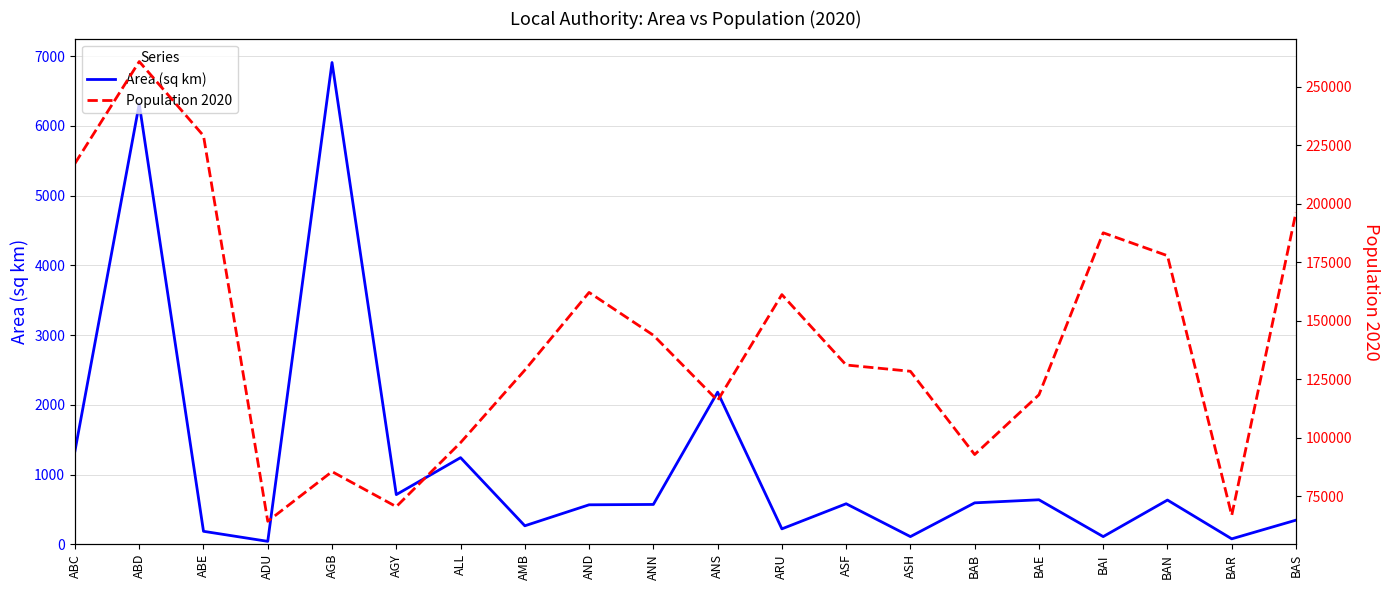

What is the approximate value of Population 2020 at ABC?

217232